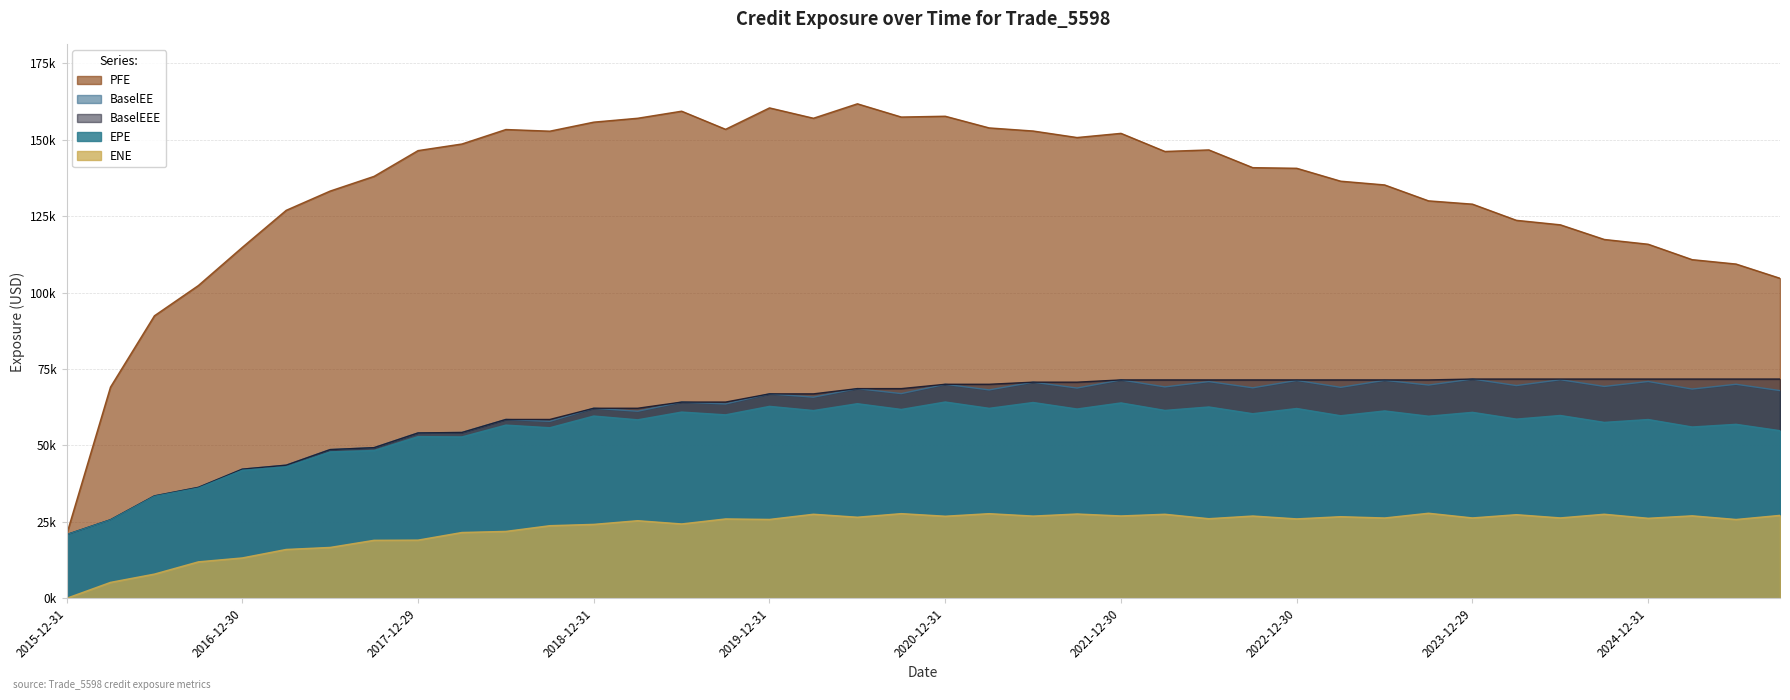

True or false: BaselEE and BaselEEE cross at least once.

False